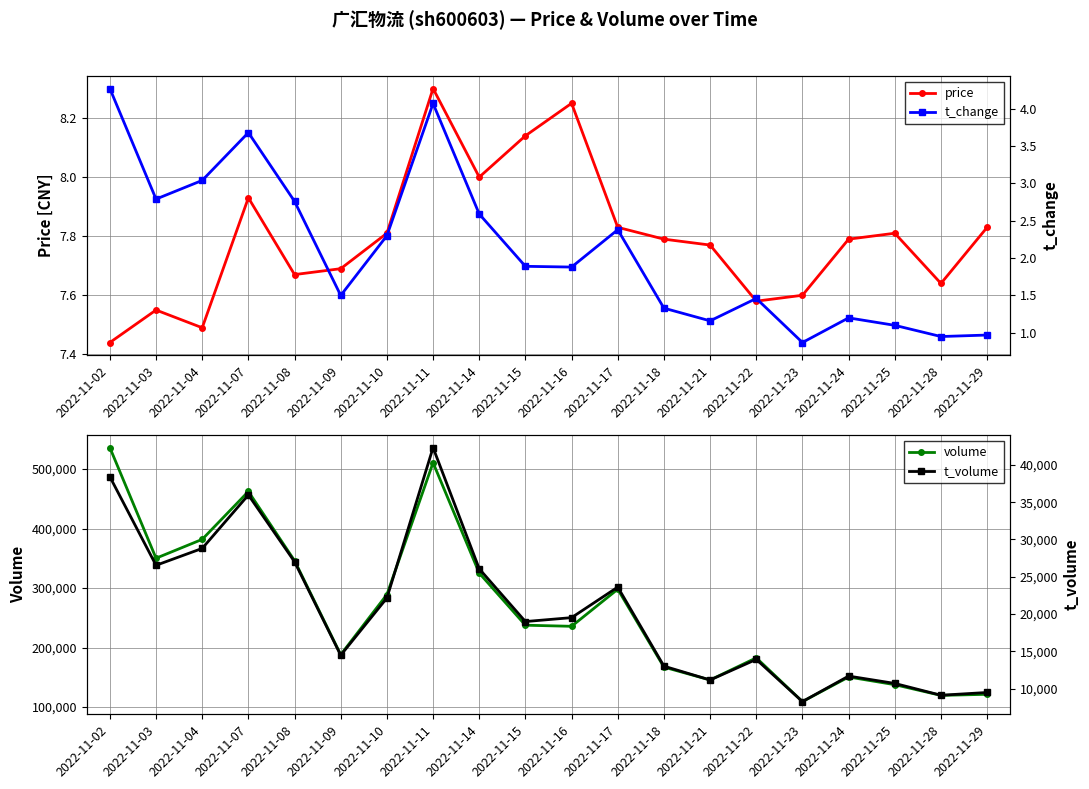

Reading right to left, extract all data points from this chart.

price: 7.8	7.6	7.8	7.8	7.6	7.6	7.8	7.8	7.8	8.2	8.1	8.0	8.3	7.8	7.7	7.7	7.9	7.5	7.5	7.4
volume: 121454.0	119627.0	137629.0	150534.0	109190.0	182757.0	145526.0	167166.0	298107.0	235769.0	237612.0	325186.0	510820.0	289128.0	188054.0	346144.0	462388.0	381928.0	350204.0	536161.0
t_change: 1.0	0.9	1.1	1.2	0.9	1.5	1.2	1.3	2.4	1.9	1.9	2.6	4.1	2.3	1.5	2.8	3.7	3.0	2.8	4.3
t_volume: 9467.0	9096.0	10681.0	11667.0	8243.0	13905.0	11143.0	12999.0	23608.0	19509.0	18984.0	26058.0	42321.0	22143.0	14464.0	27009.0	35970.0	28798.0	26530.0	38410.0